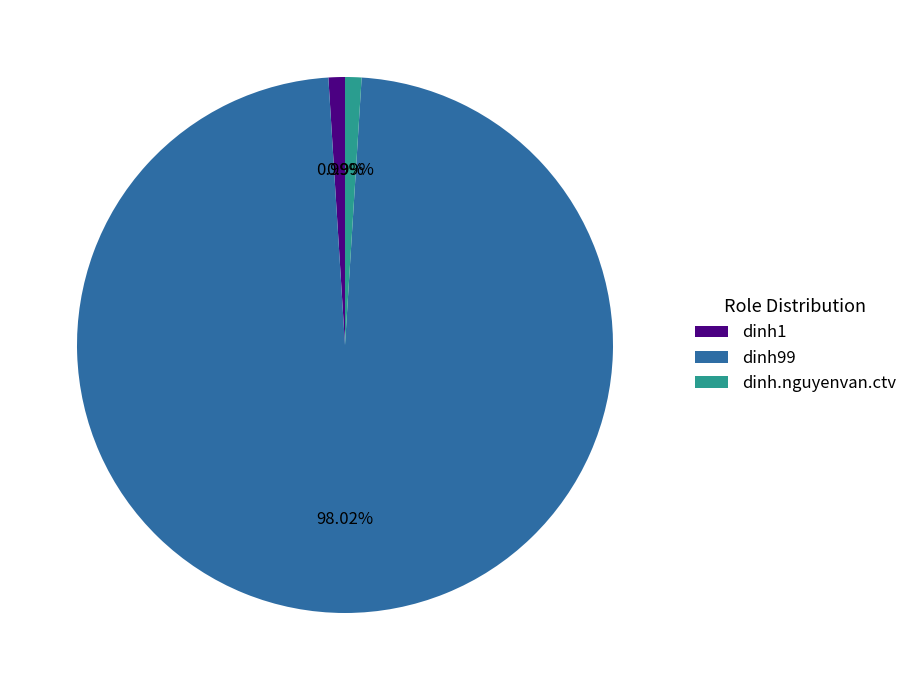

Which category has the biggest portion of the pie?

dinh99